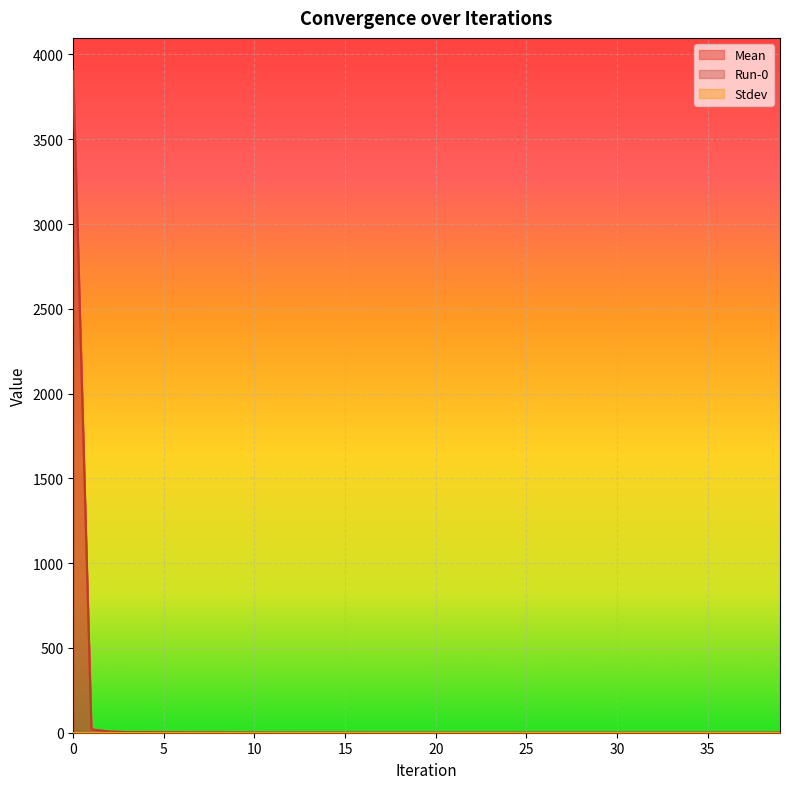

What is the minimum value for Mean?

0.1